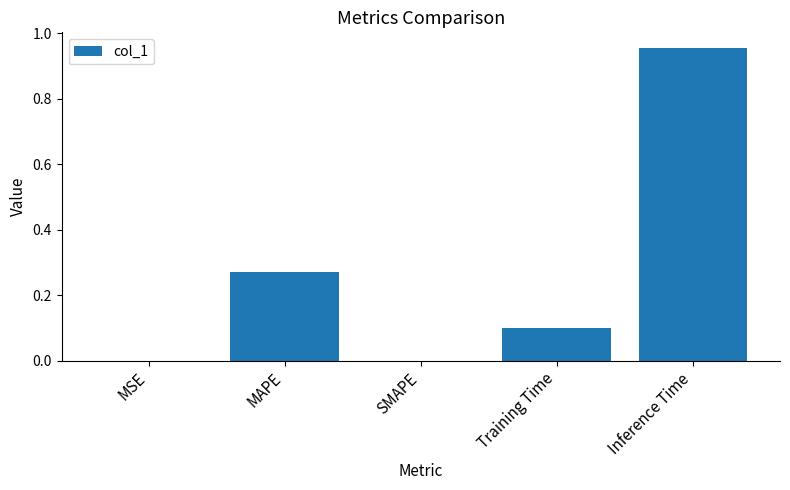

What is the sum of the values at Inference Time and Training Time?

1.1